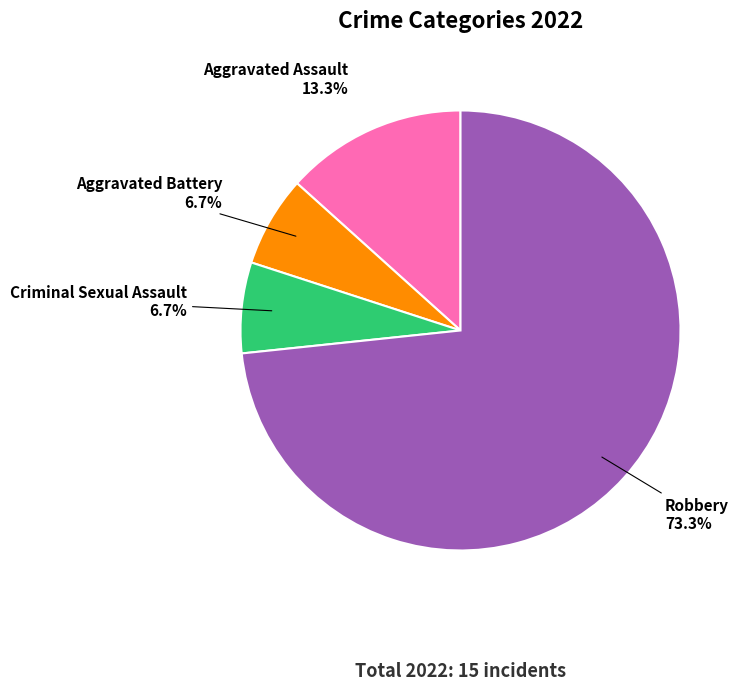

Combined, do Criminal Sexual Assault and Aggravated Assault account for over 50%?

No